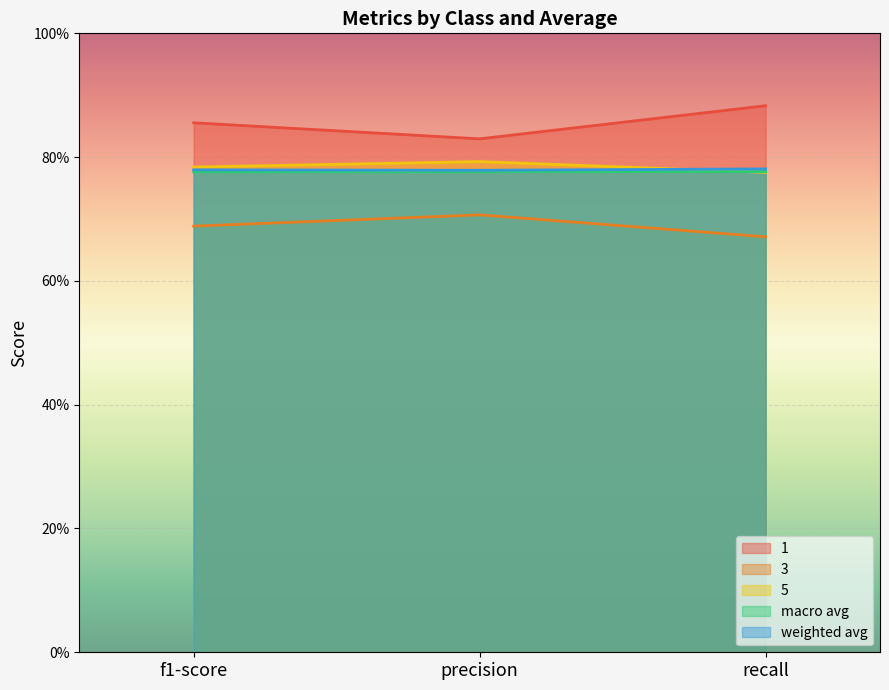

What is the minimum value shown in the chart?

0.7